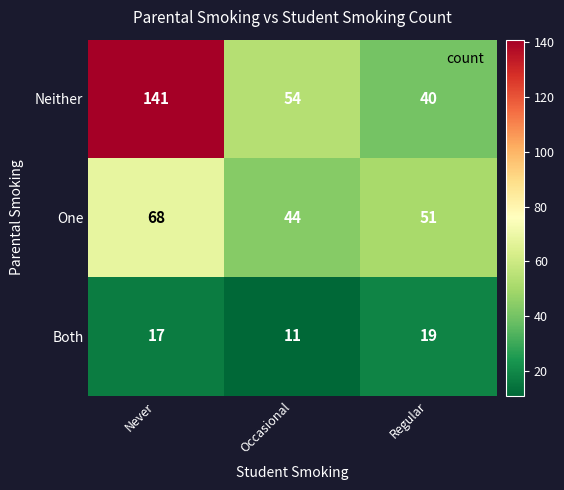

Which series changed the most between Occasional and Regular?

Neither